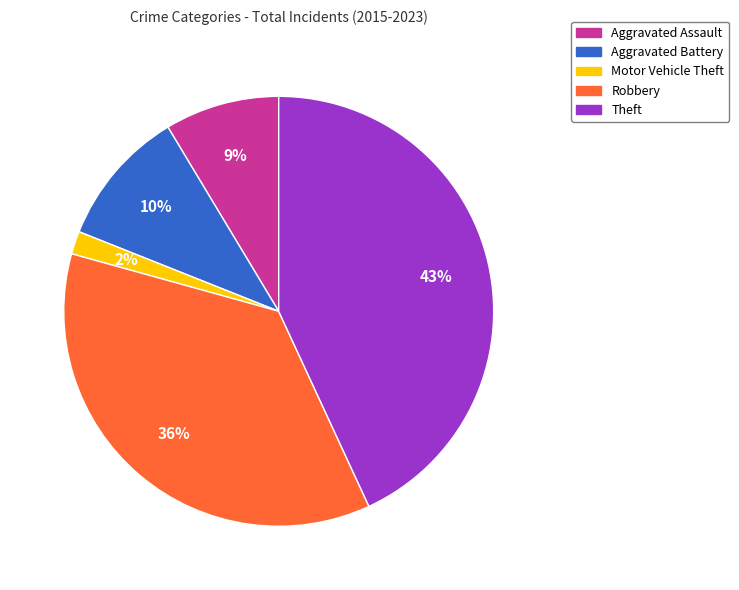

To the nearest percent, what portion does Motor Vehicle Theft represent?

2%